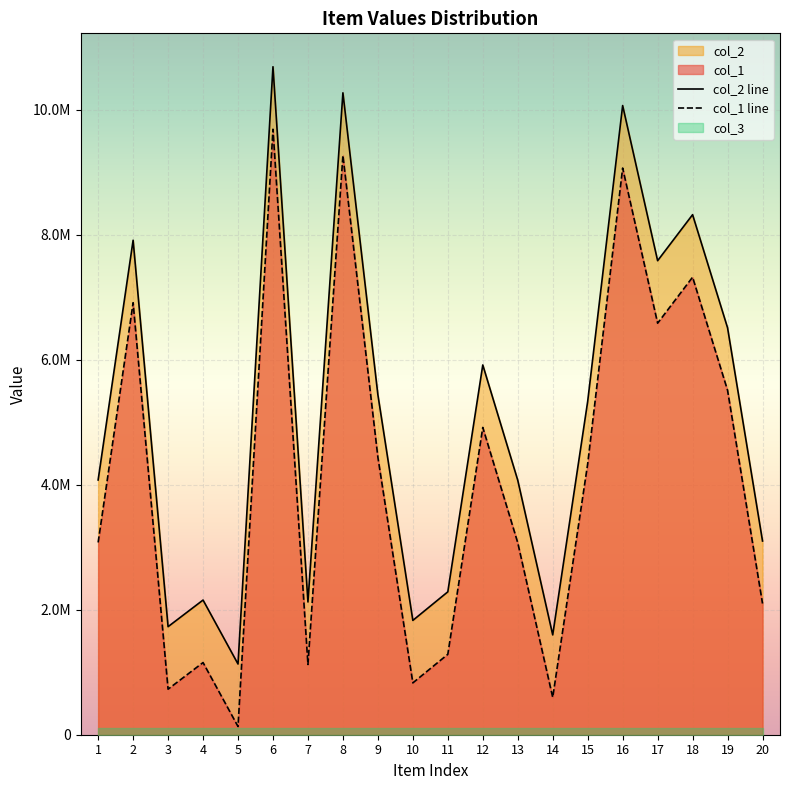

At which category does col_1 reach its first local peak?

2